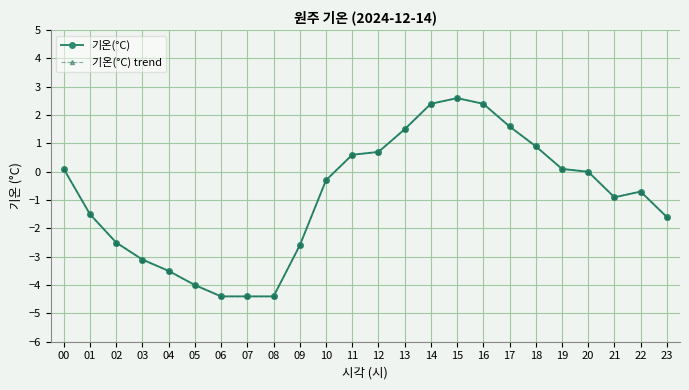

Reading left to right, what are all the values shown in this chart?

기온(°C): 00=0.1	01=-1.5	02=-2.5	03=-3.1	04=-3.5	05=-4.0	06=-4.4	07=-4.4	08=-4.4	09=-2.6	10=-0.3	11=0.6	12=0.7	13=1.5	14=2.4	15=2.6	16=2.4	17=1.6	18=0.9	19=0.1	20=0.0	21=-0.9	22=-0.7	23=-1.6
기온(°C) trend: 00=0.1	01=-1.5	02=-2.5	03=-3.1	04=-3.5	05=-4.0	06=-4.4	07=-4.4	08=-4.4	09=-2.6	10=-0.3	11=0.6	12=0.7	13=1.5	14=2.4	15=2.6	16=2.4	17=1.6	18=0.9	19=0.1	20=0.0	21=-0.9	22=-0.7	23=-1.6